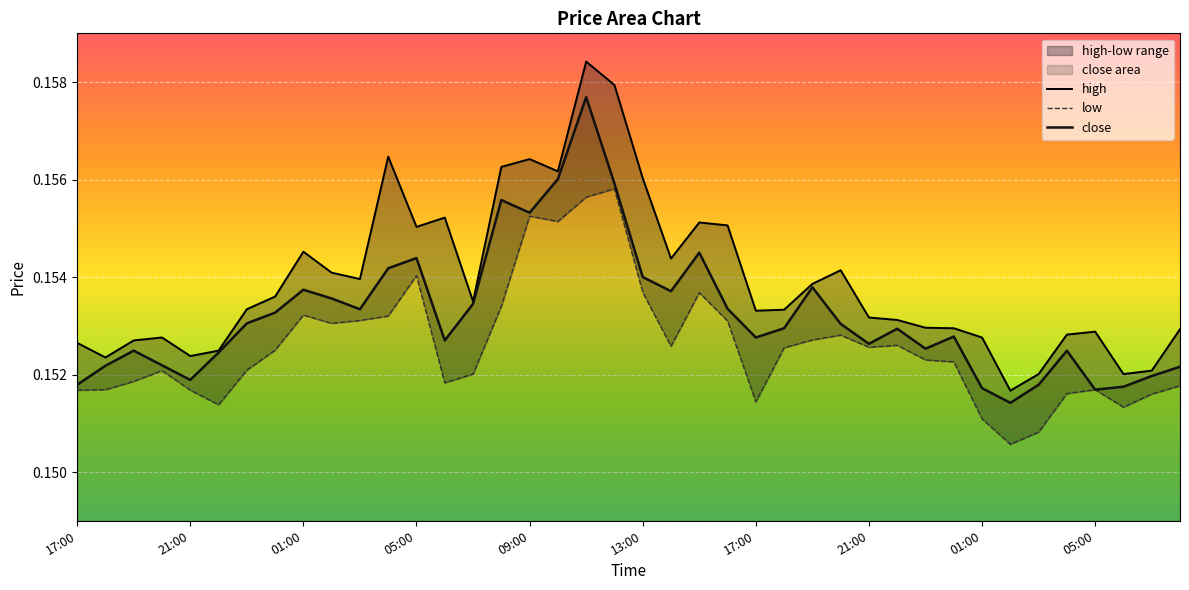

What is the smallest value displayed?

0.2